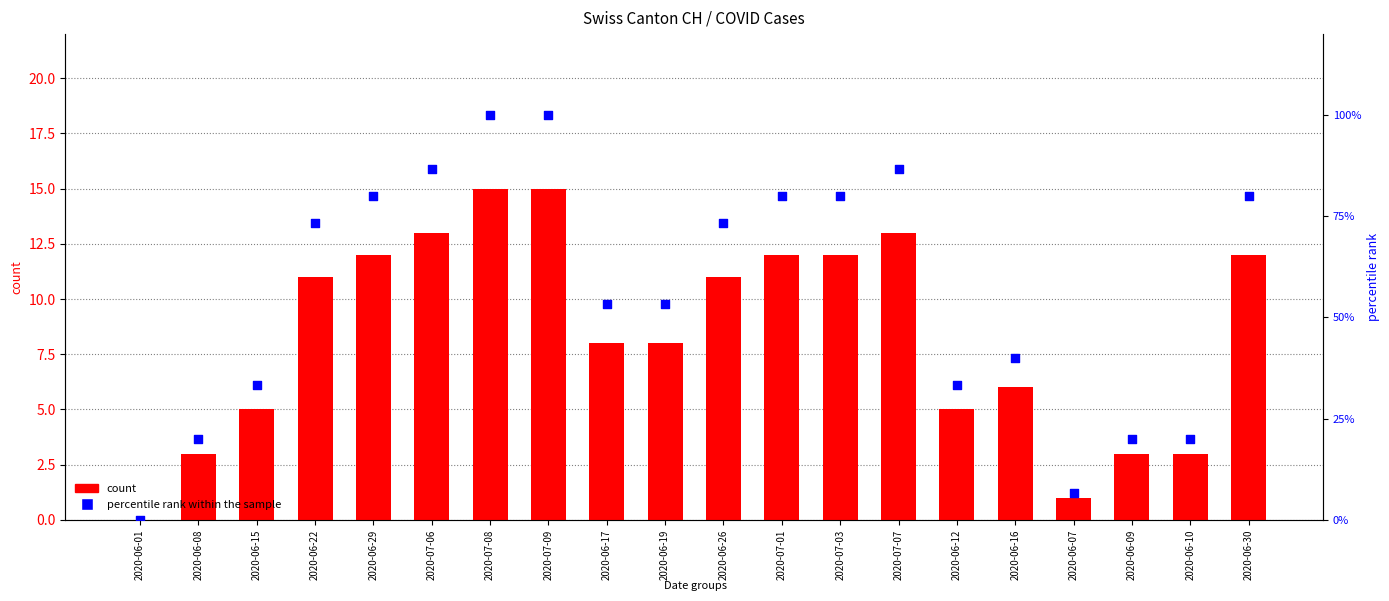

What is the total value across all series at 2020-07-06?

99.7